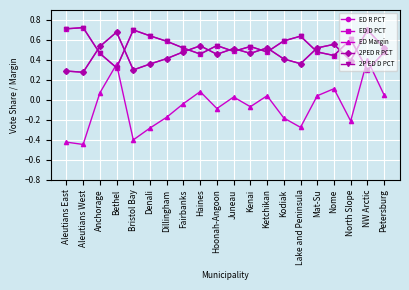

What is the label of the 15th point from the left?

Lake and Peninsula